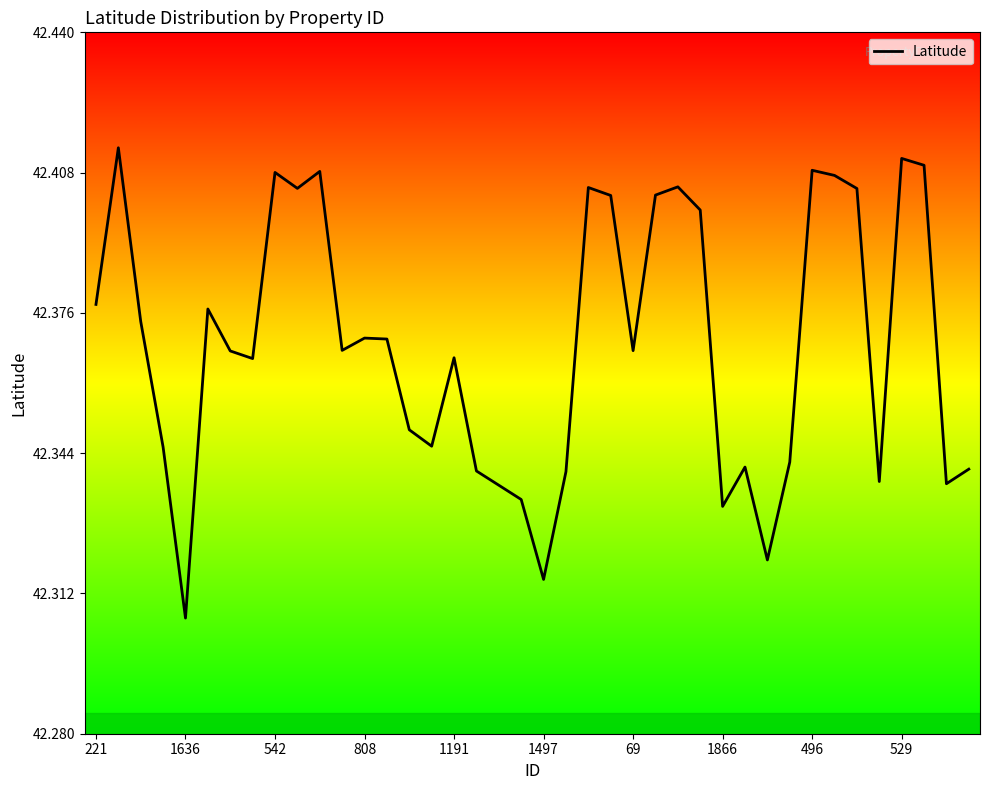

What is the label of the 21st point from the right?

19